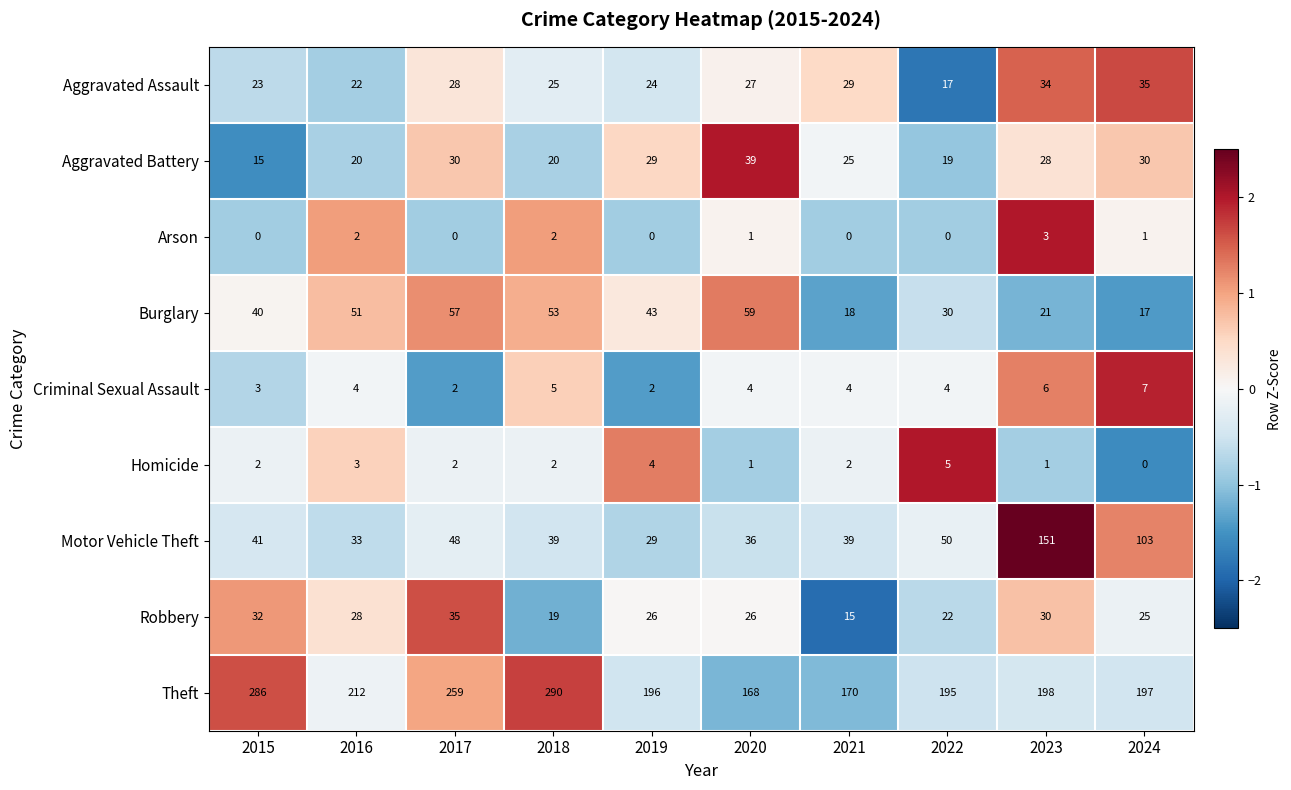

What is the greatest value displayed?

290